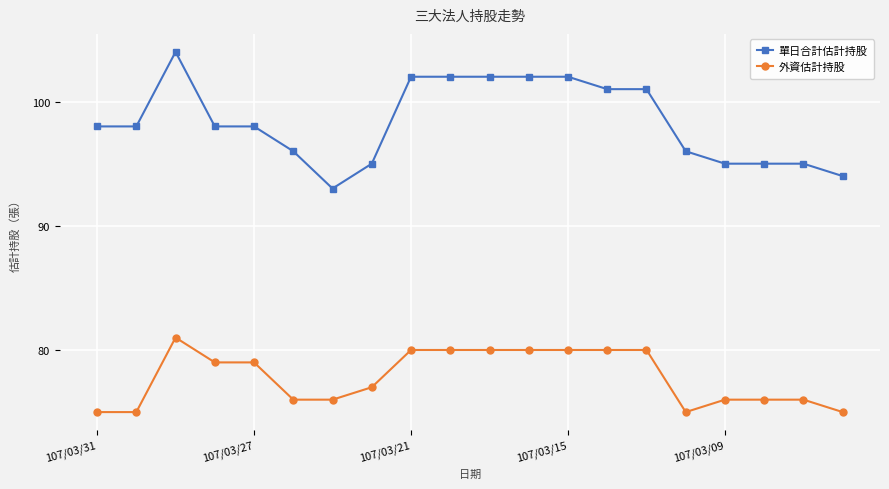

Which series has the widest spread of values?

單日合計估計持股